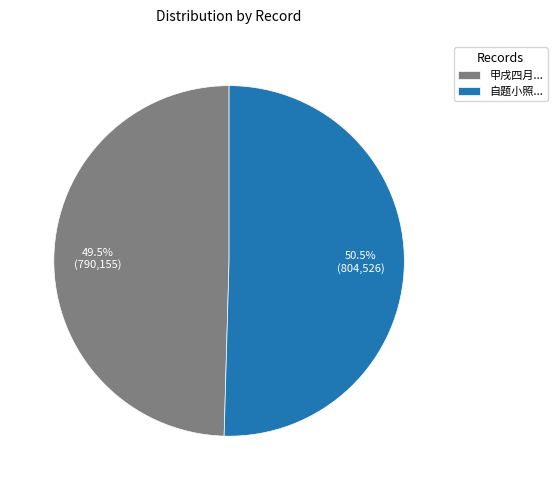

What portion of the pie excludes 甲戌四月...?

50.5%